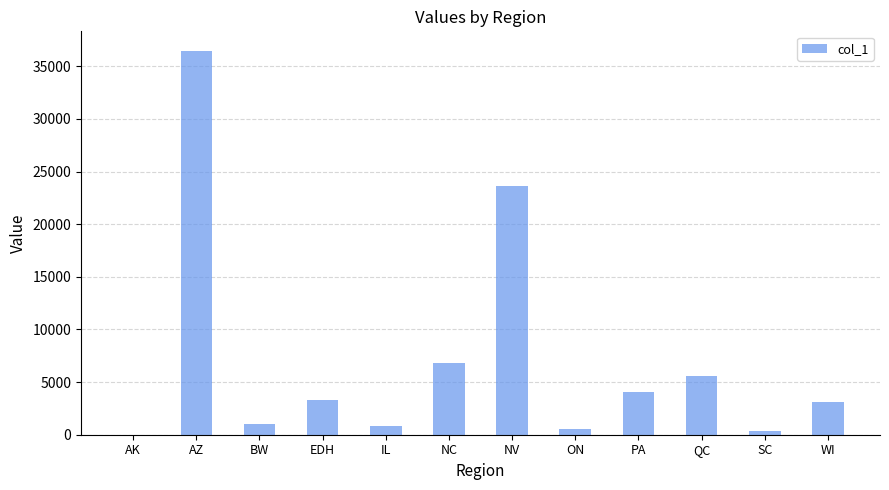

What is the ratio of the value at EDH to the value at SC?

10.1